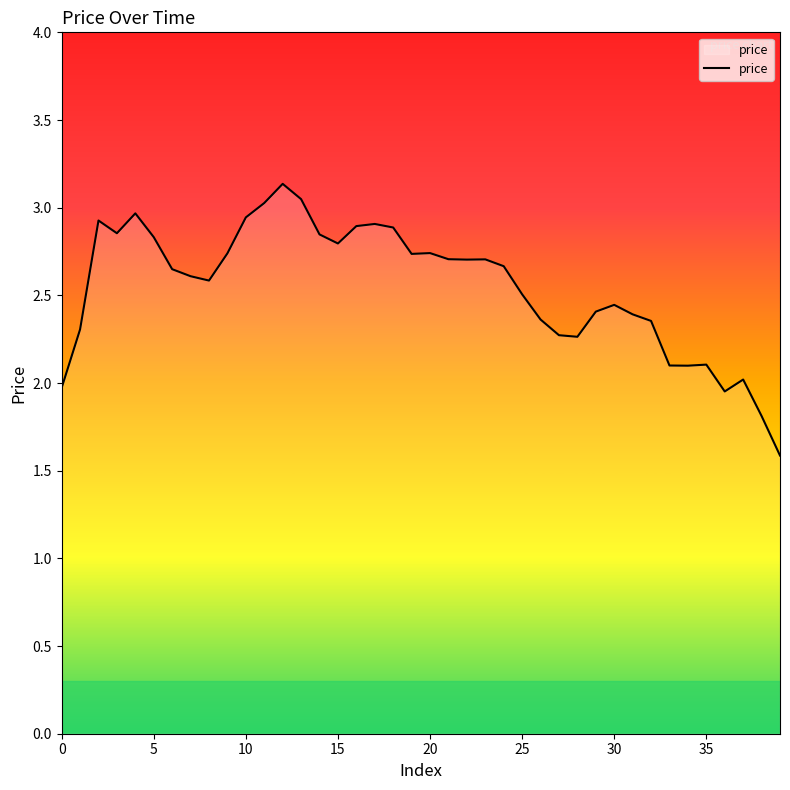

What is the difference between the maximum and minimum values?

1.5